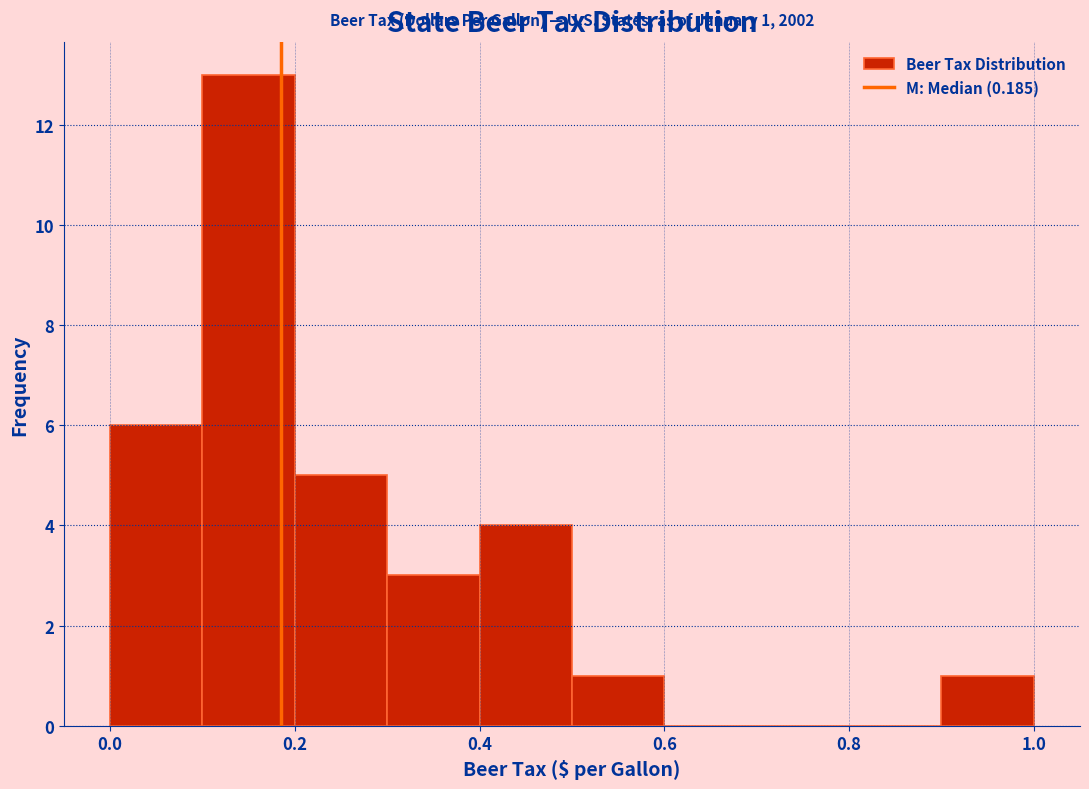

Over which range of the x-axis is the bar tallest?

0.1 to 0.2